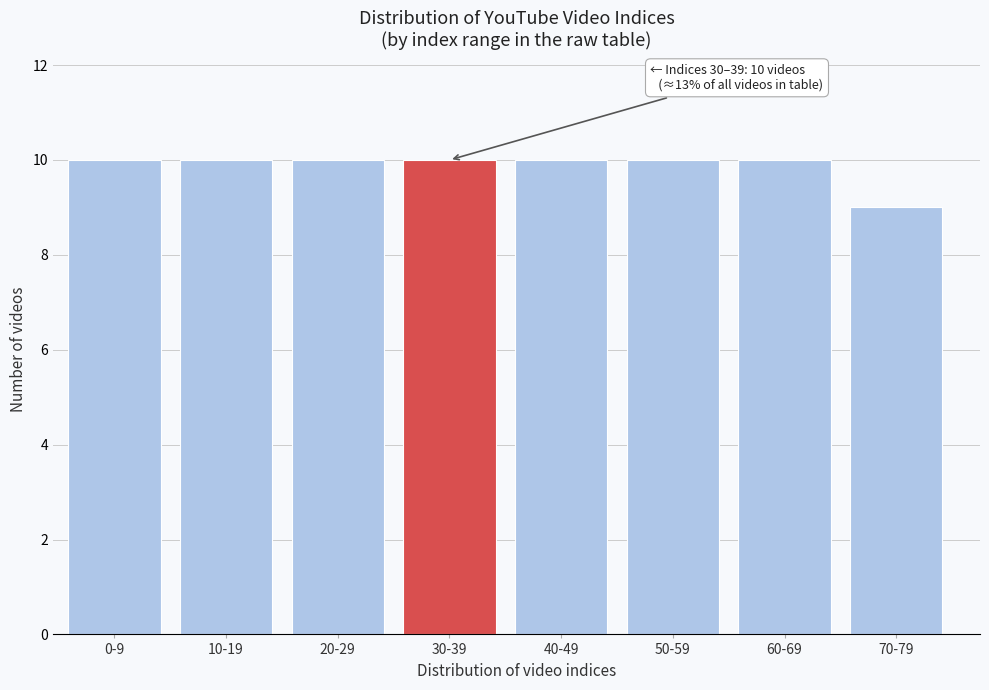

Reading right to left, extract all data points from this chart.

9	10	10	10	10	10	10	10